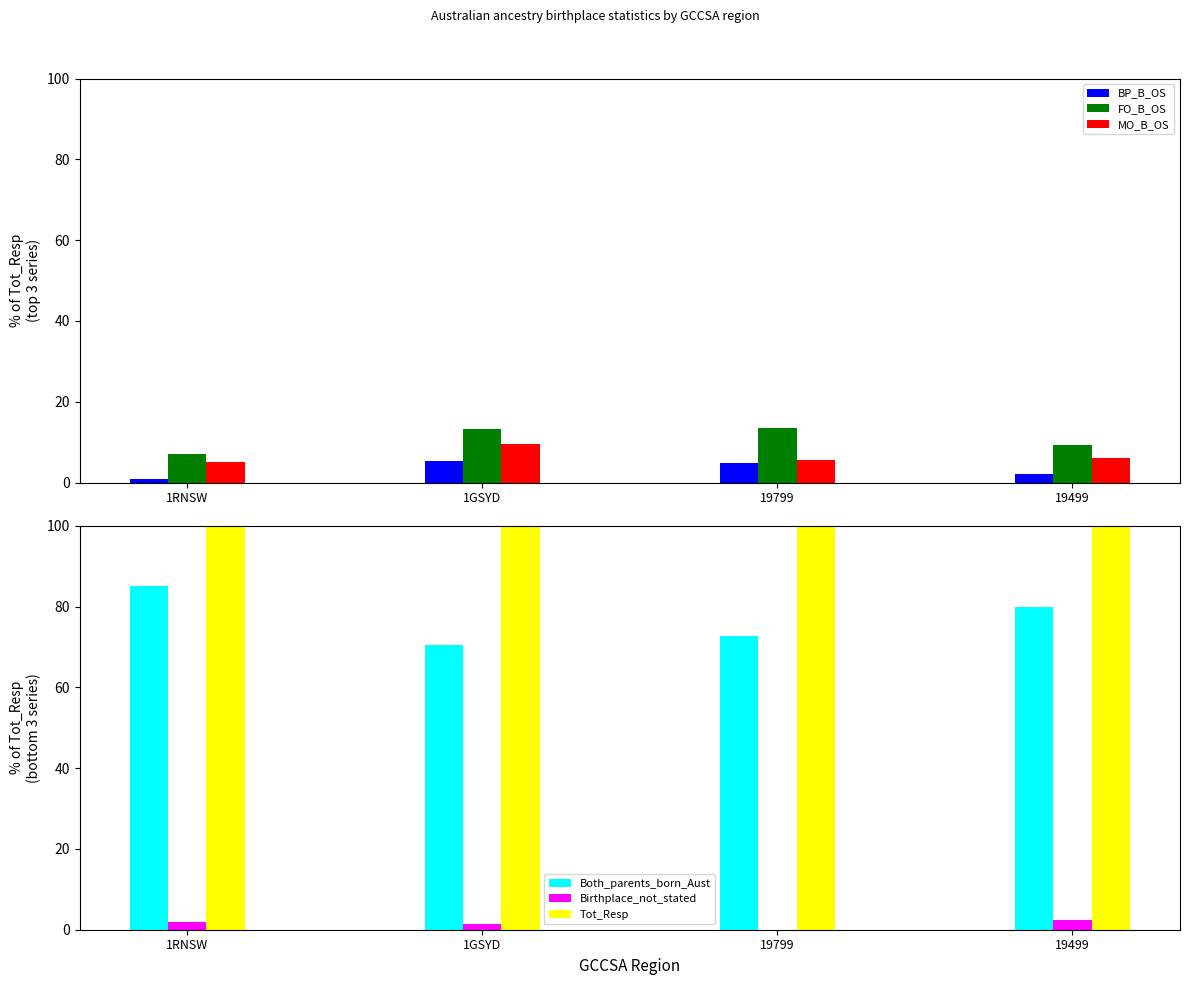

What is the label of the 3rd bar from the left?

19799